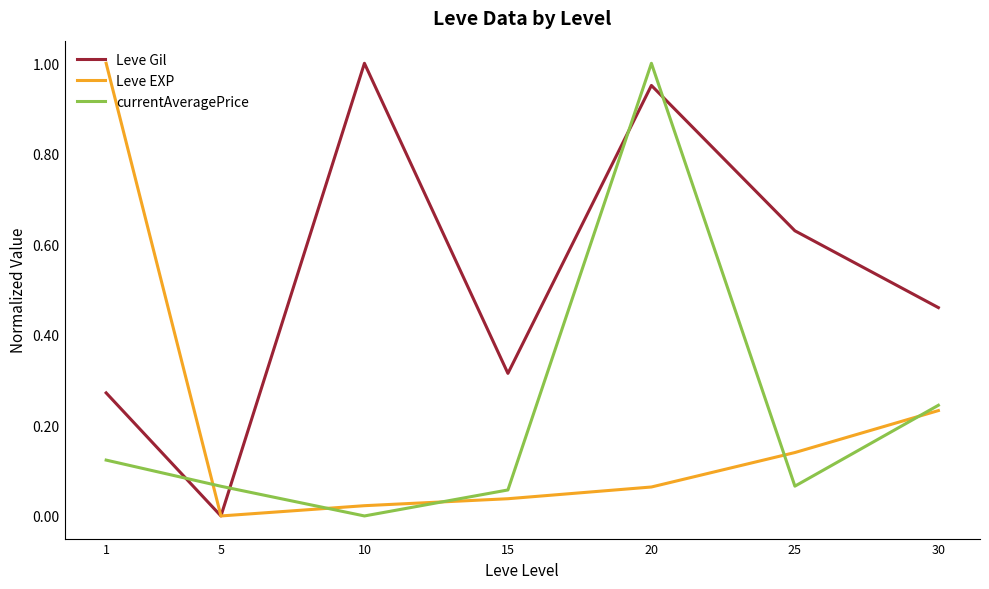

What are all the series names shown in the legend?

Leve Gil, Leve EXP, currentAveragePrice